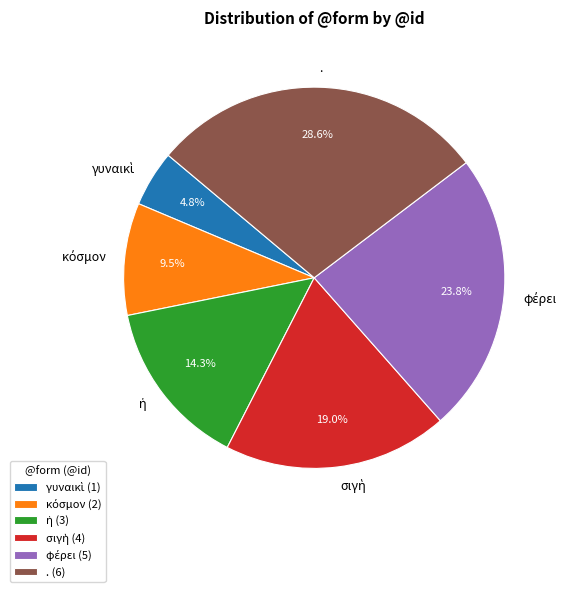

Does . account for over 50% of the chart?

No